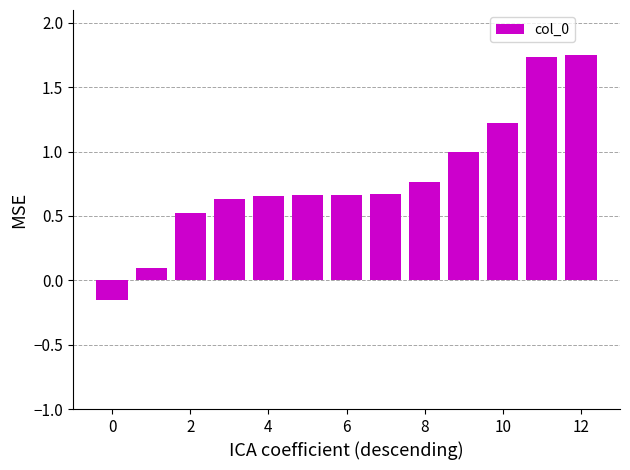

What is the difference between the second highest and second lowest values?

1.6